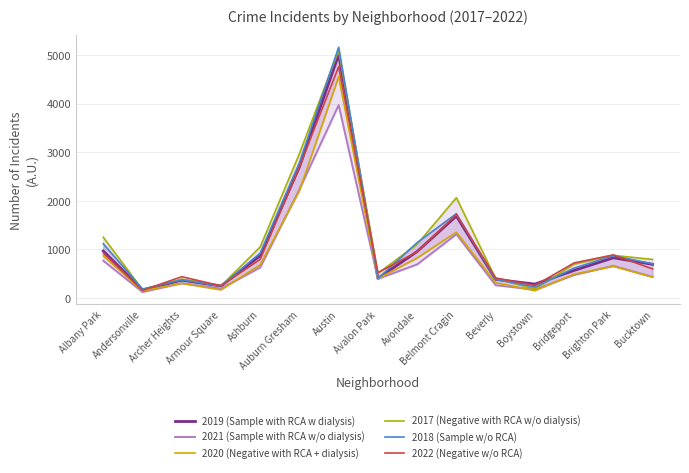

What is the difference between the highest and lowest values at Archer Heights?

137